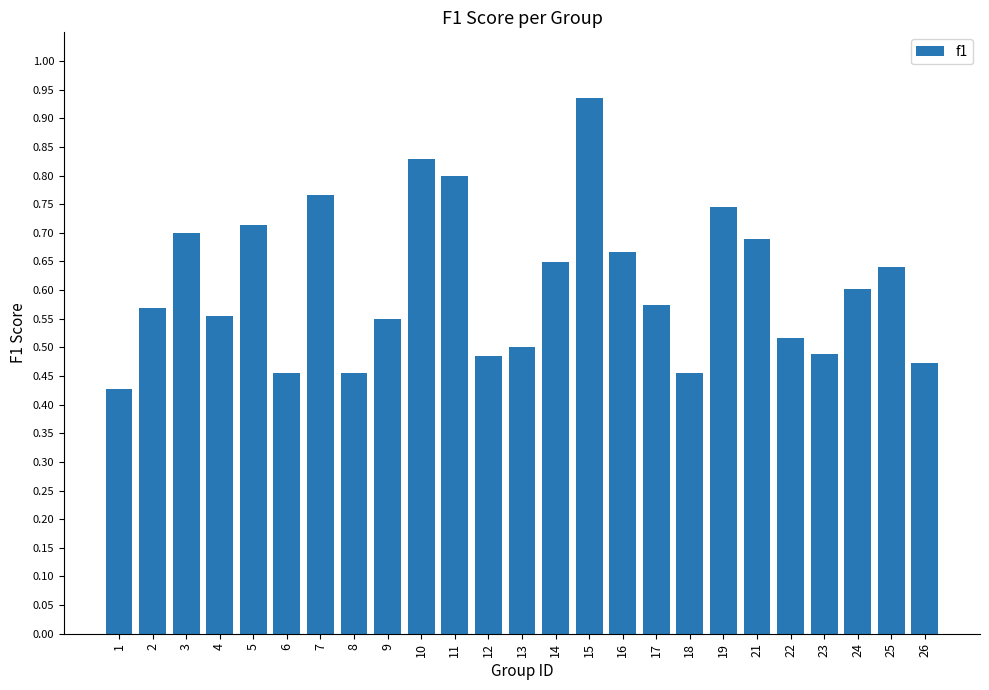

The chart shows a value of 0.5 at 8. True or false?

True